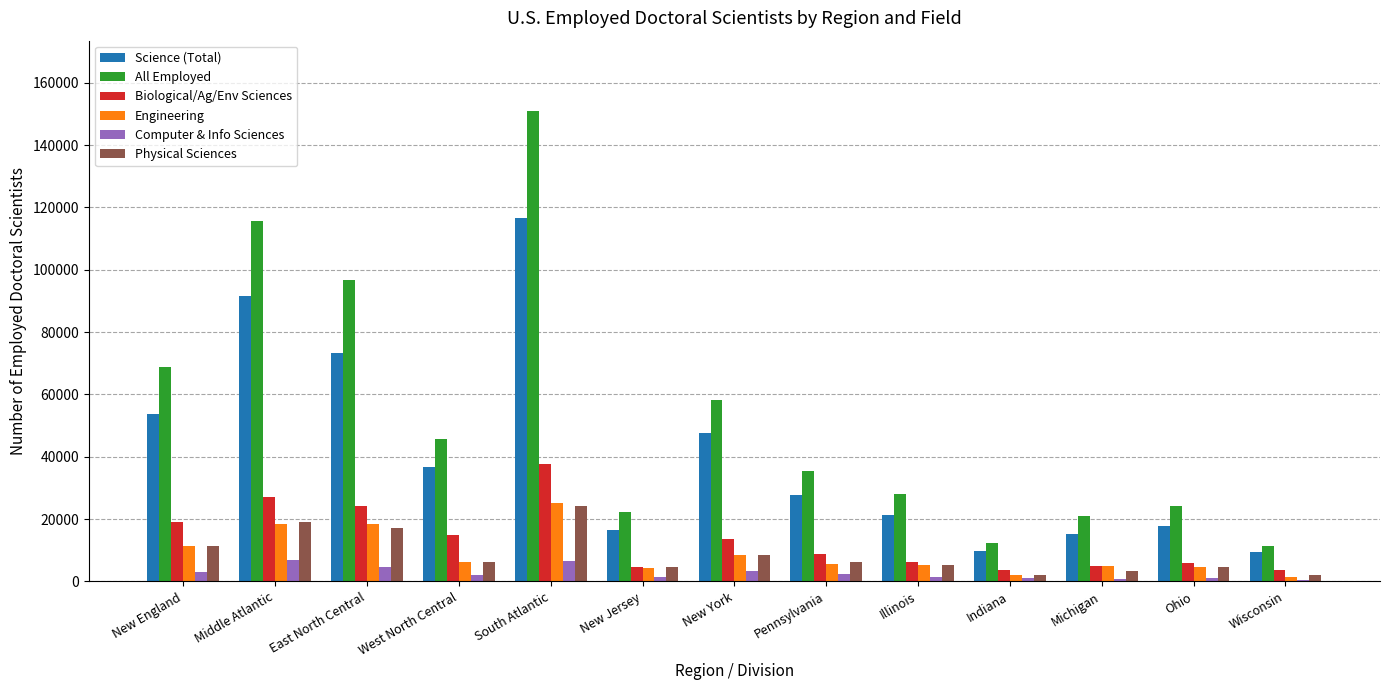

What is the highest value of the Computer & Info Sciences series?

6950